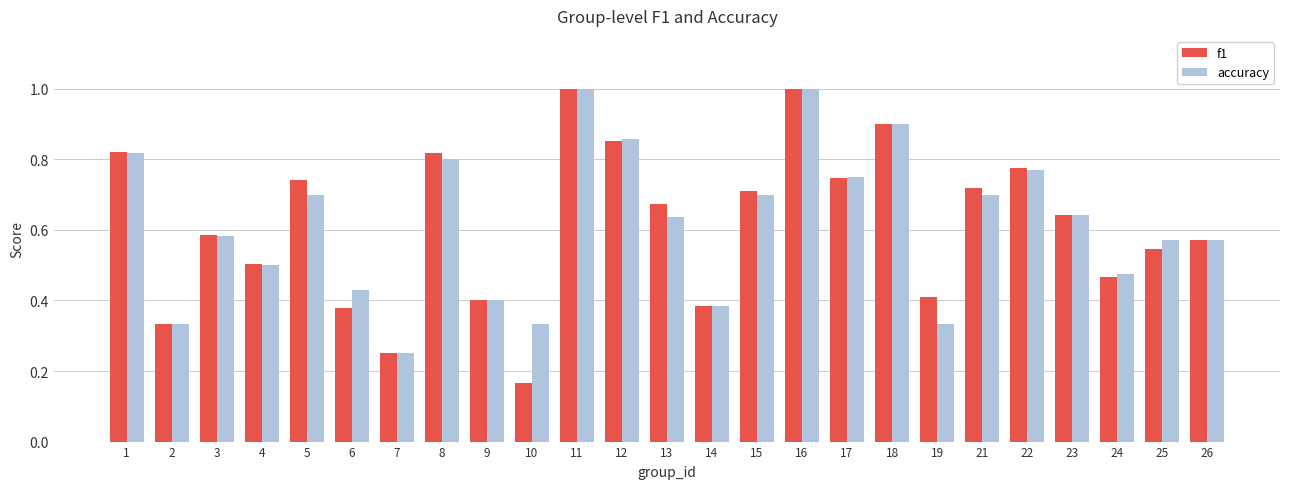

The f1 series shows 0.2 at 6. True or false?

False